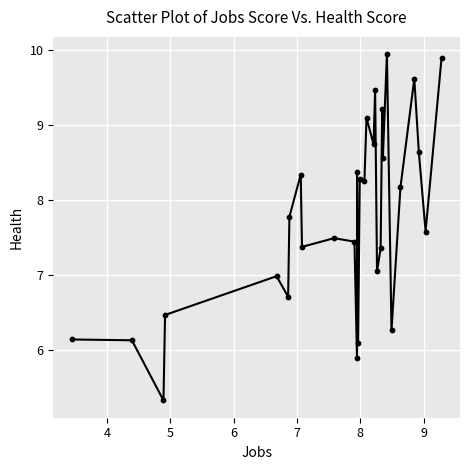

What is the smallest value displayed?

5.3